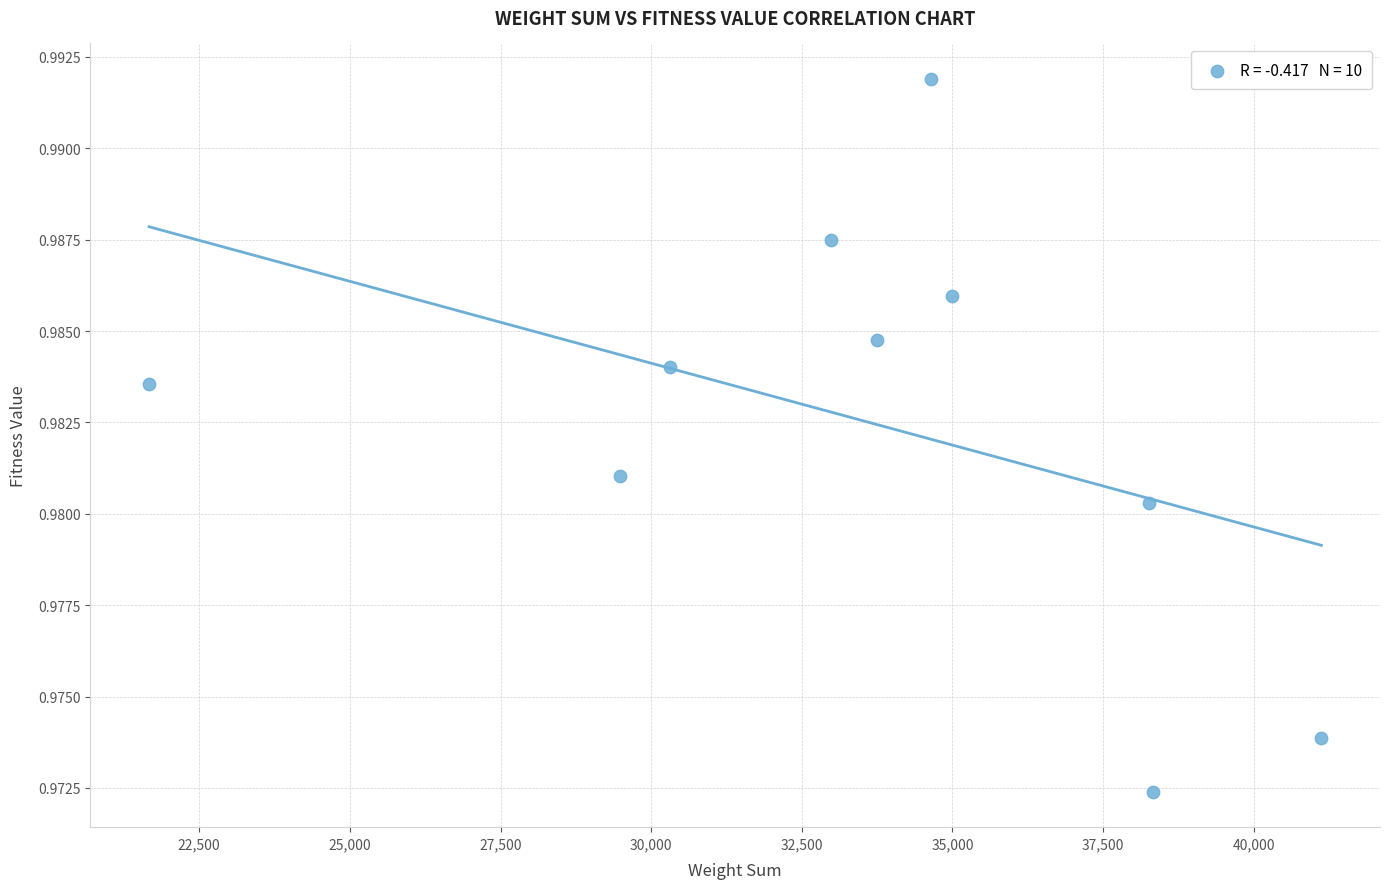

What is the range of X values (max minus min)?

19454.0